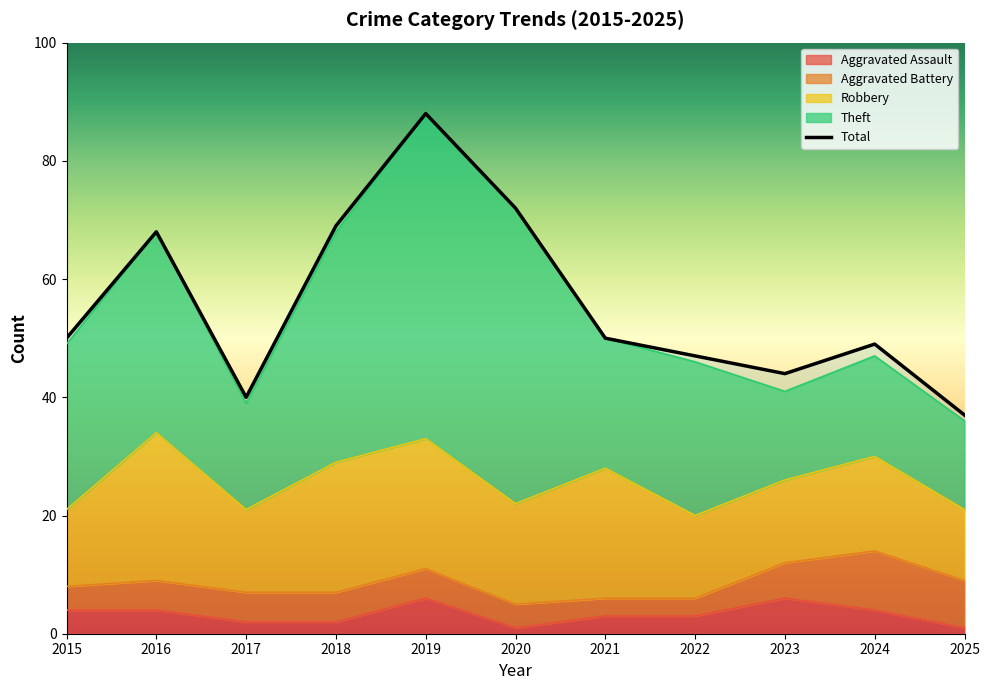

True or false: Aggravated Assault and Total cross at least once.

False